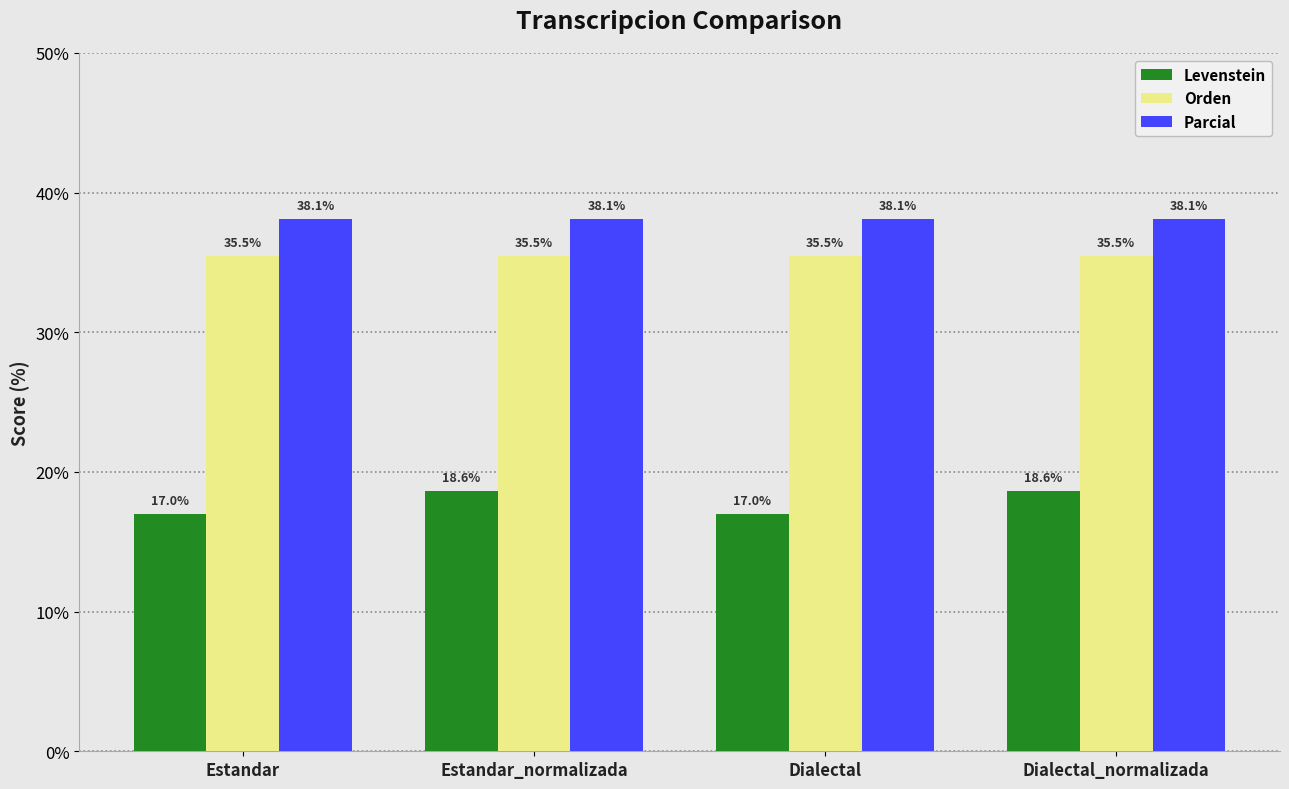

What is the smallest value displayed?

17.0